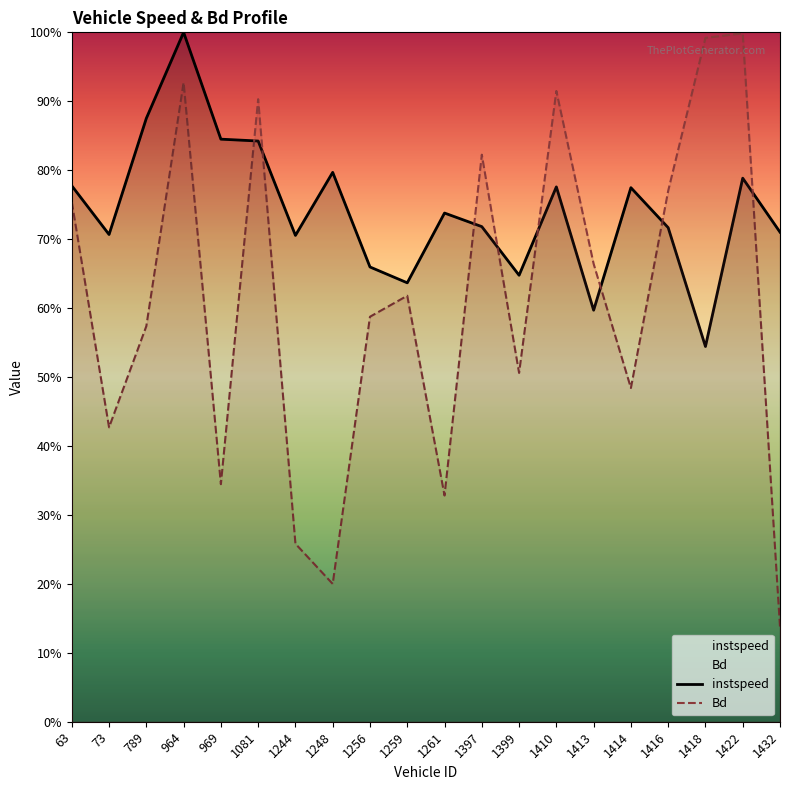

Reading right to left, extract all data points from this chart.

instspeed: 1432=0.7	1422=0.8	1418=0.5	1416=0.7	1414=0.8	1413=0.6	1410=0.8	1399=0.6	1397=0.7	1261=0.7	1259=0.6	1256=0.7	1248=0.8	1244=0.7	1081=0.8	969=0.8	964=1.0	789=0.9	73=0.7	63=0.8
Bd: 1432=0.1	1422=1.0	1418=1.0	1416=0.8	1414=0.5	1413=0.7	1410=0.9	1399=0.5	1397=0.8	1261=0.3	1259=0.6	1256=0.6	1248=0.2	1244=0.3	1081=0.9	969=0.3	964=0.9	789=0.6	73=0.4	63=0.8